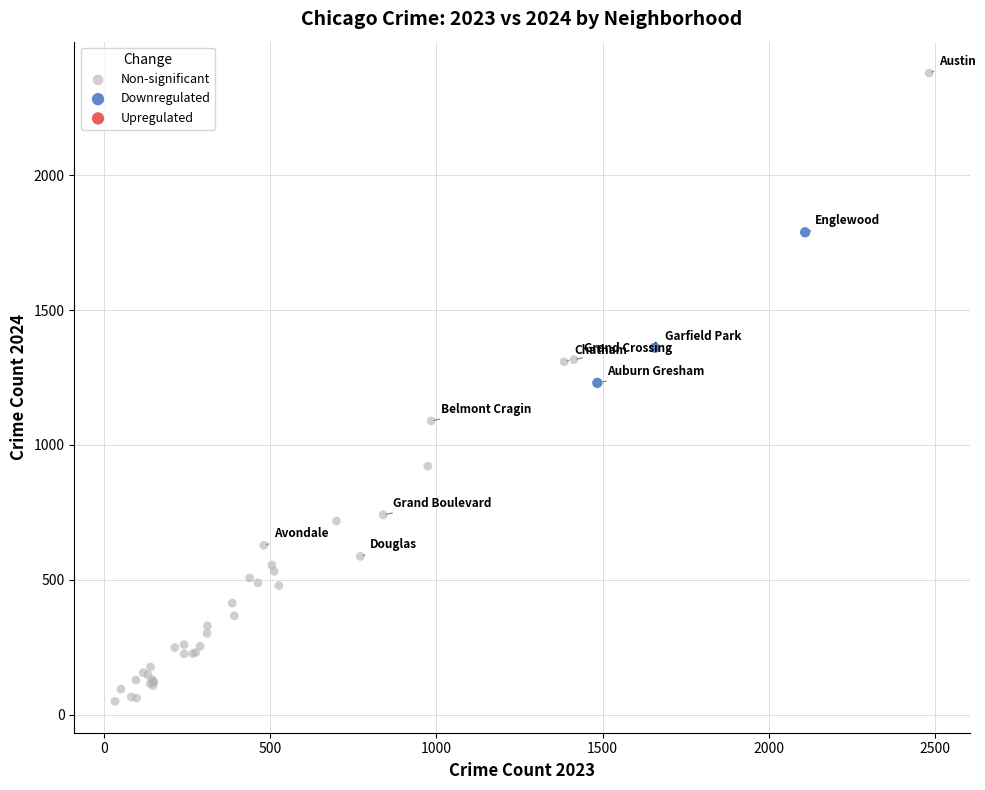

Which series contains the highest Y value?

Non-significant